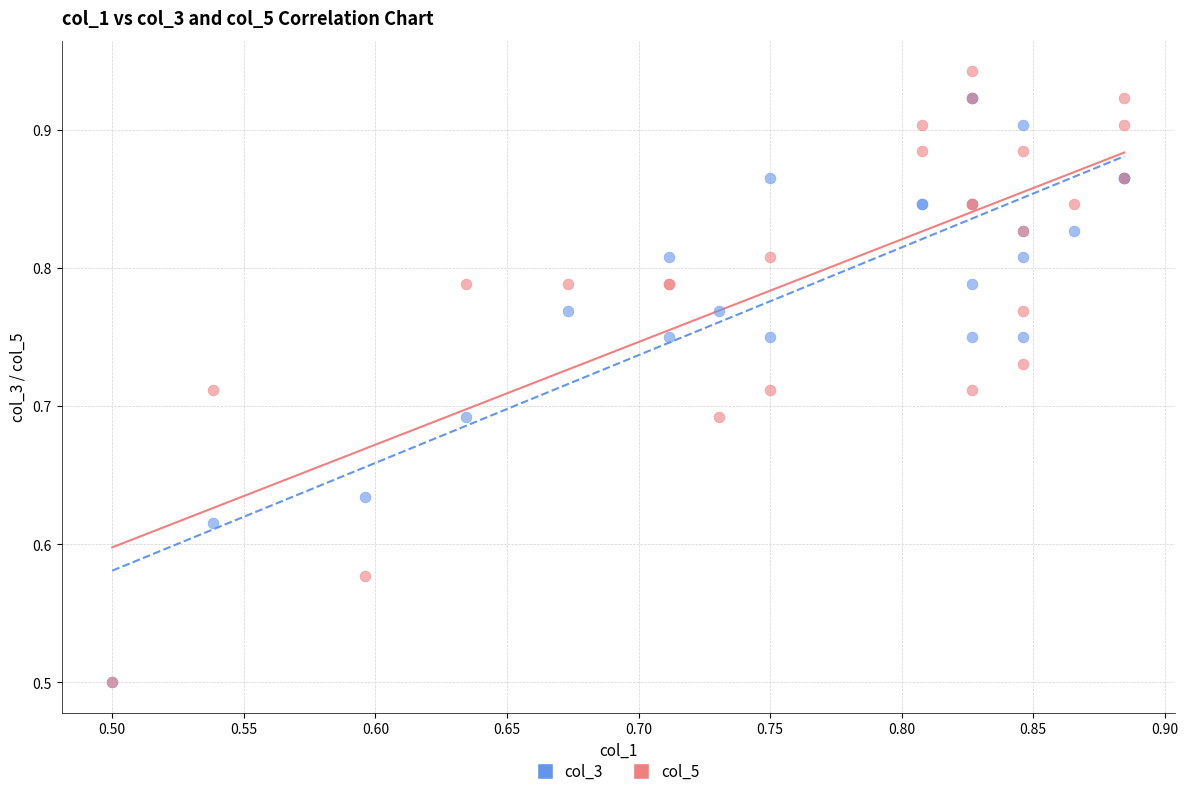

What are all the series names shown in the legend?

col_3, col_5